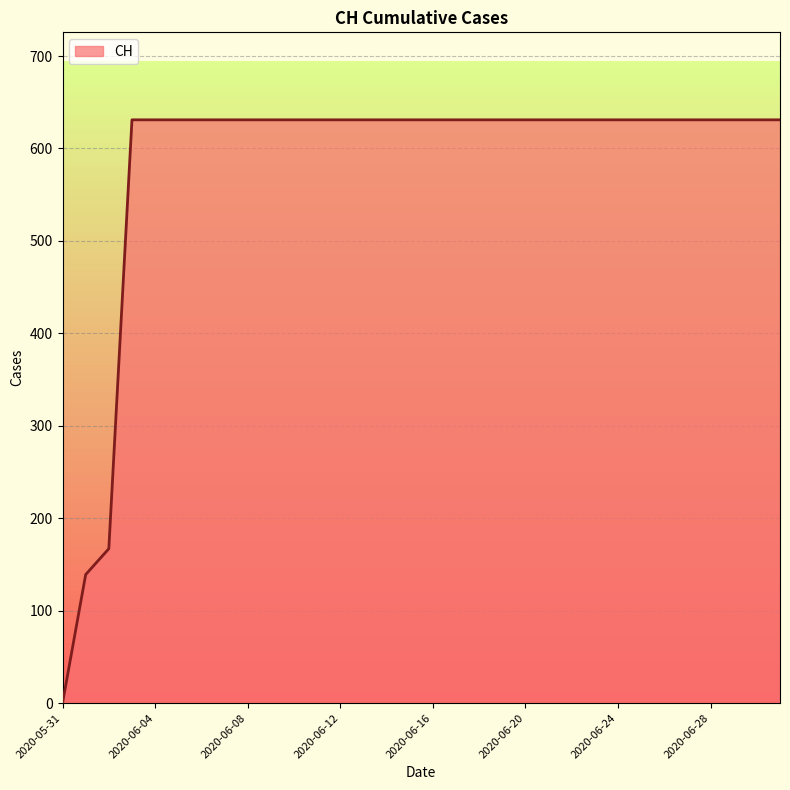

What is the greatest value displayed?

631